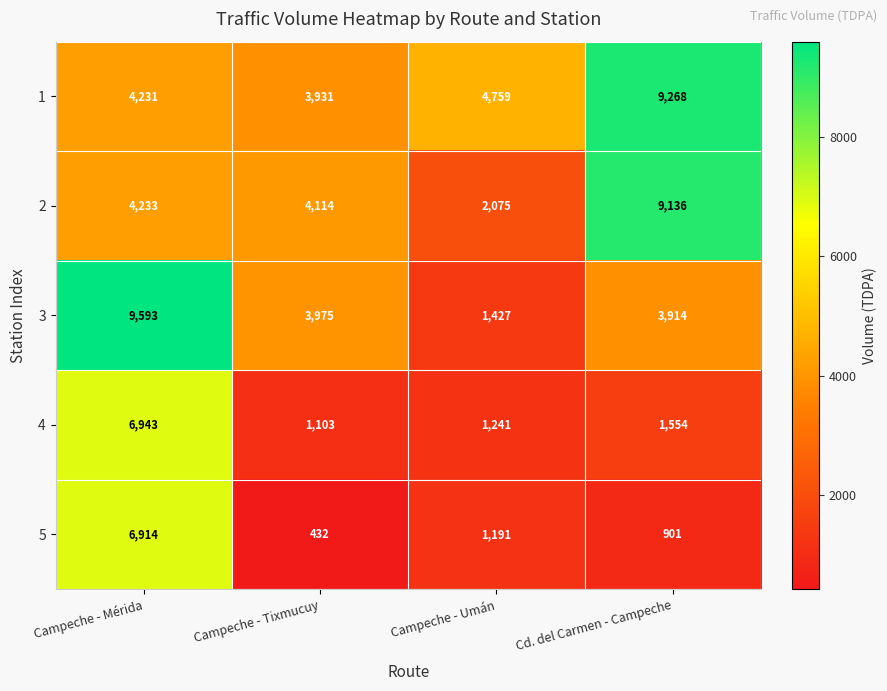

Reading left to right, what are all the values shown in this chart?

1: Campeche - Mérida=4231	Campeche - Tixmucuy=3931	Campeche - Umán=4759	Cd. del Carmen - Campeche=9268
2: Campeche - Mérida=4233	Campeche - Tixmucuy=4114	Campeche - Umán=2075	Cd. del Carmen - Campeche=9136
3: Campeche - Mérida=9593	Campeche - Tixmucuy=3975	Campeche - Umán=1427	Cd. del Carmen - Campeche=3914
4: Campeche - Mérida=6943	Campeche - Tixmucuy=1103	Campeche - Umán=1241	Cd. del Carmen - Campeche=1554
5: Campeche - Mérida=6914	Campeche - Tixmucuy=432	Campeche - Umán=1191	Cd. del Carmen - Campeche=901